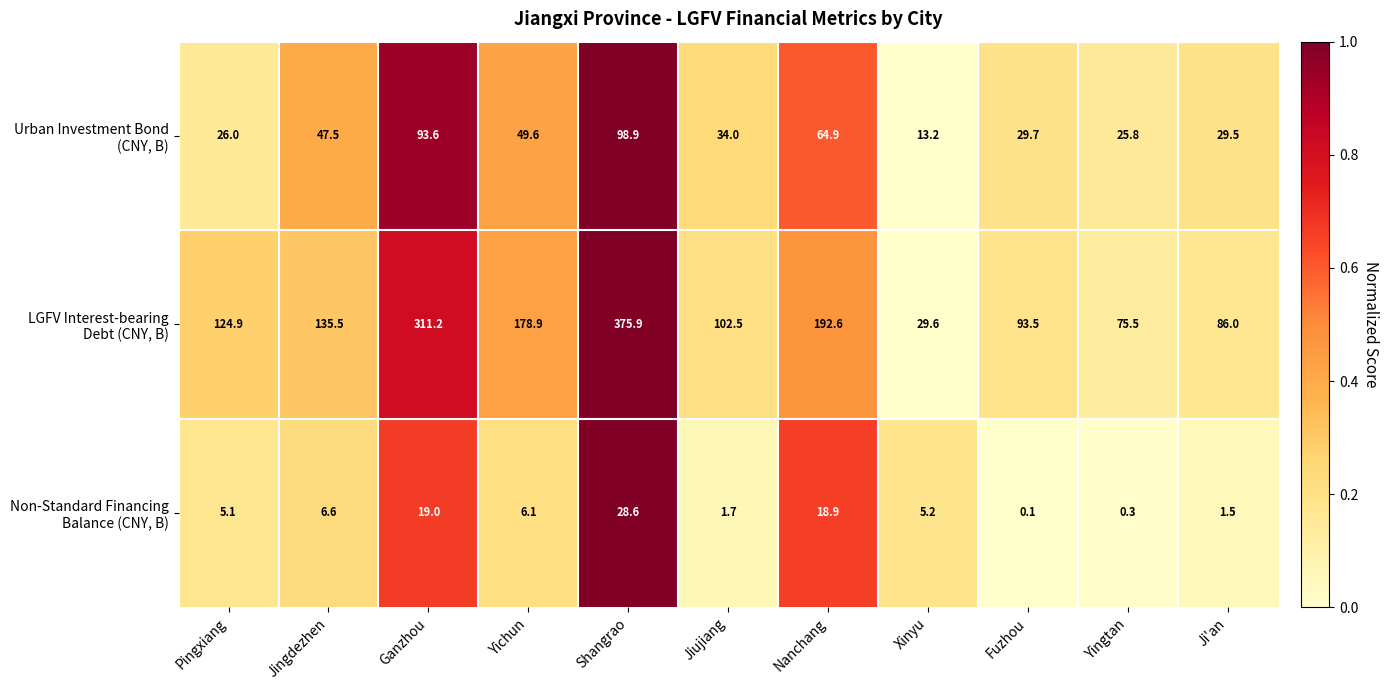

What is the difference between the highest and lowest values at Jingdezhen?

128.9